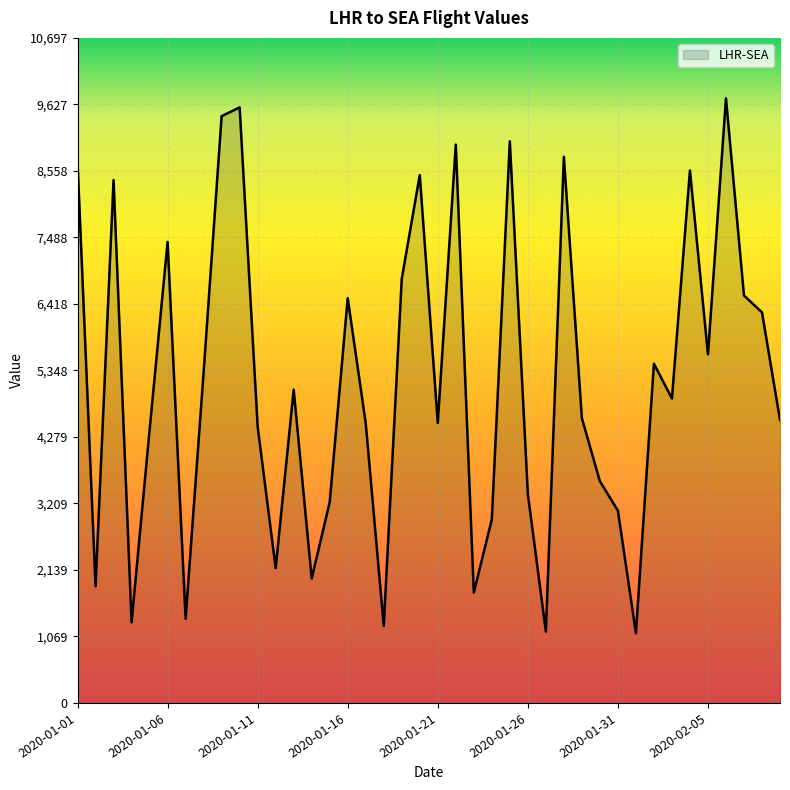

What is the difference between the maximum and minimum values?

8603